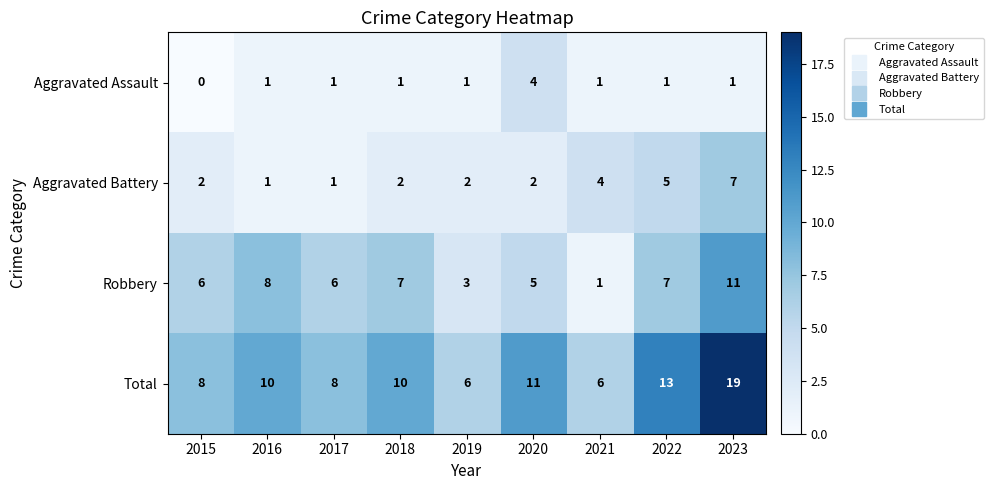

The value of Aggravated Battery at 2020 is 2. True or false?

True